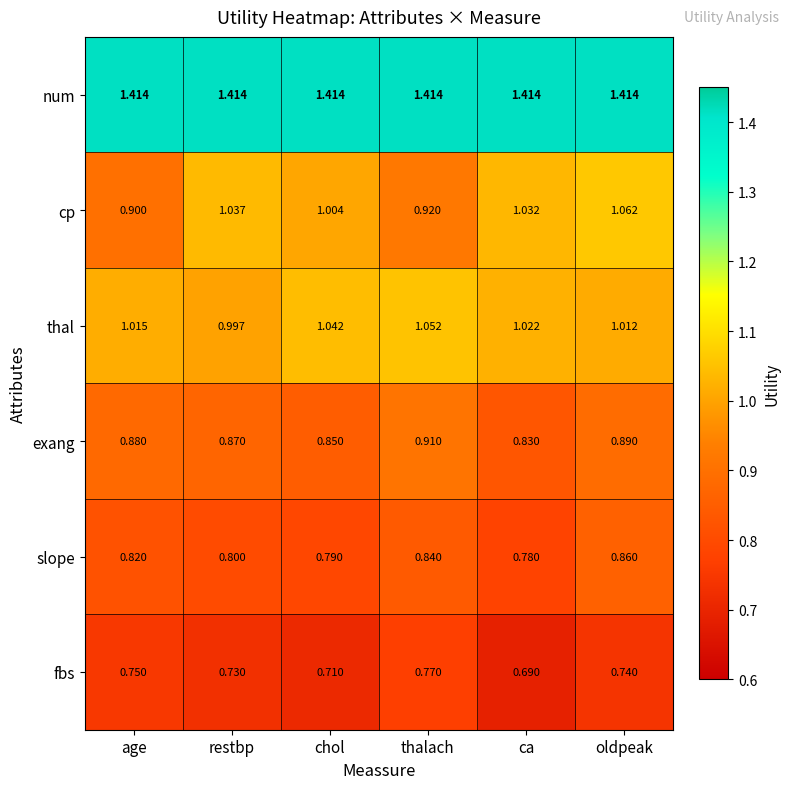

At which label does slope reach its peak?

oldpeak